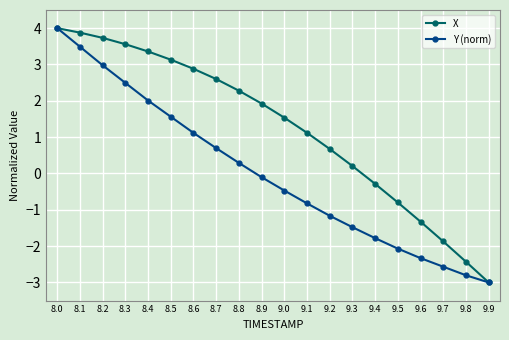

What is the difference between the highest and lowest values at 9.8?

0.4